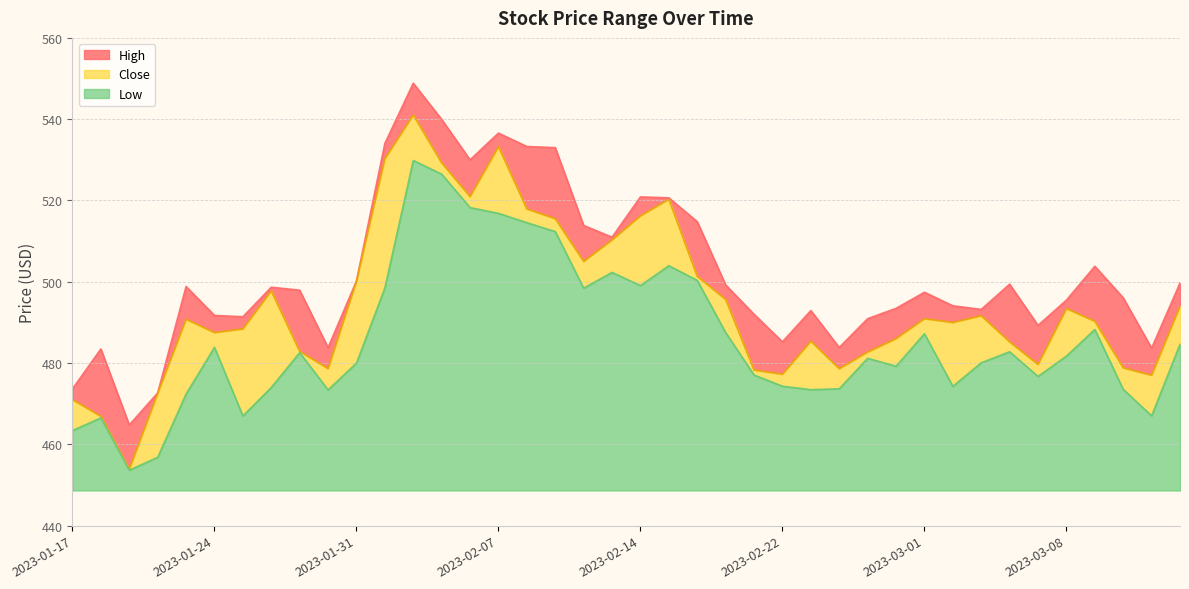

What is the minimum value shown in the chart?

453.6